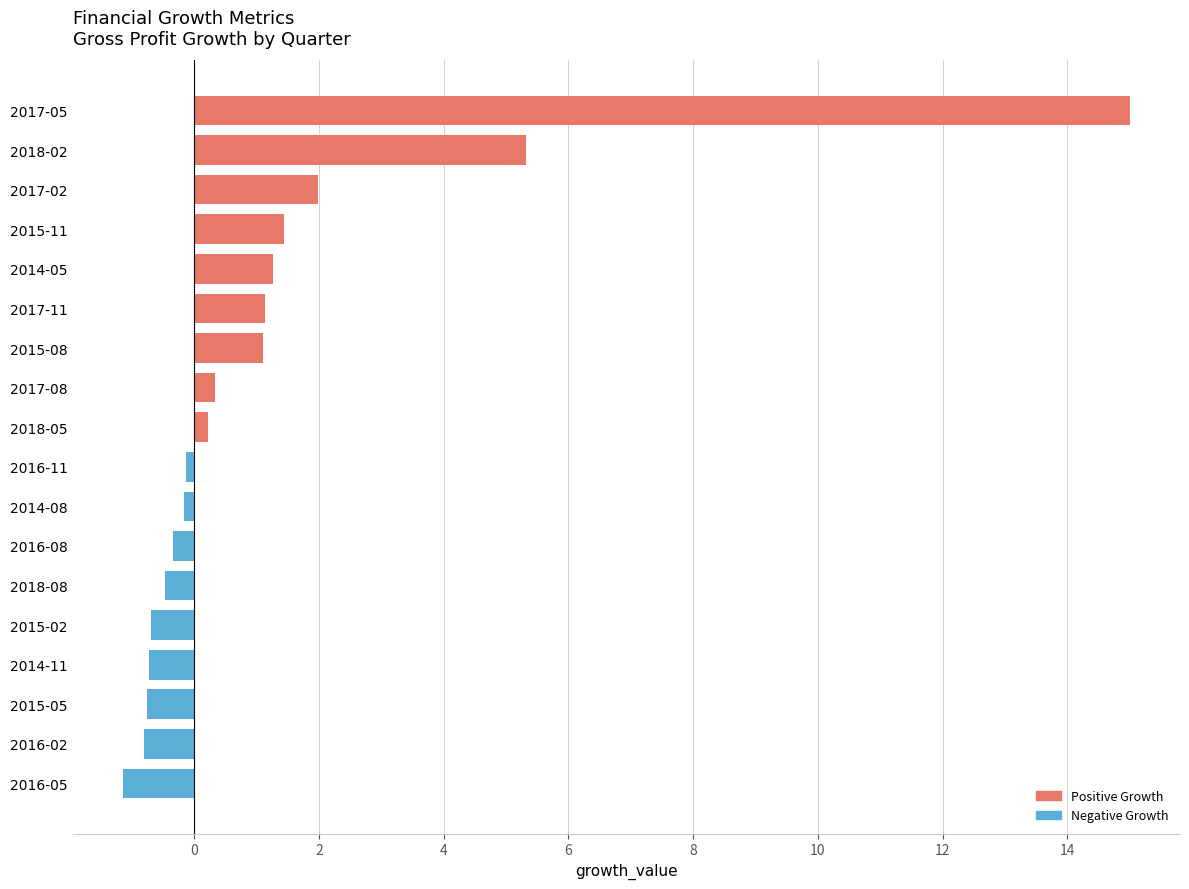

Which has a higher value, 2018-02 or 2017-02?

2018-02